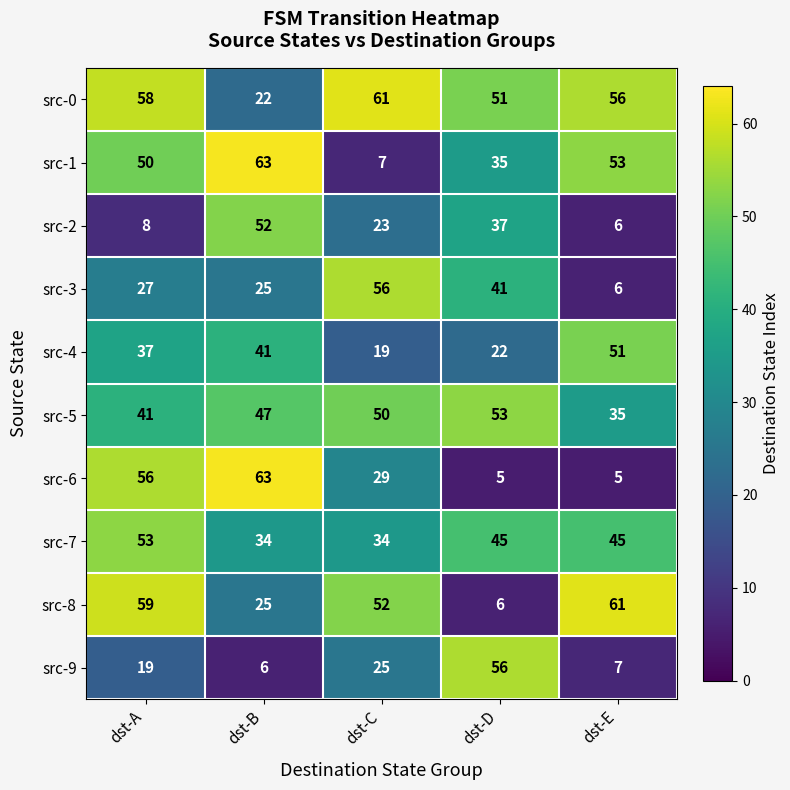

Between dst-D and dst-E, which series saw the biggest shift?

src-8